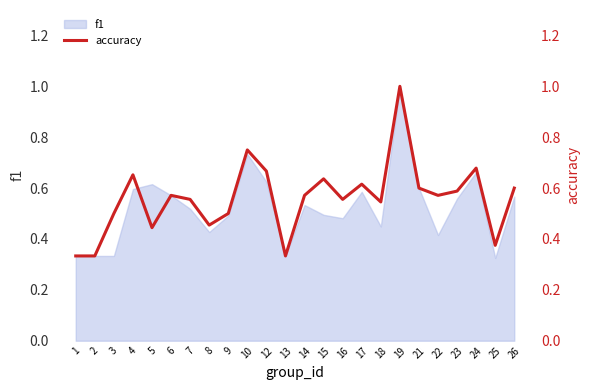

What is the sum of all values?

13.4